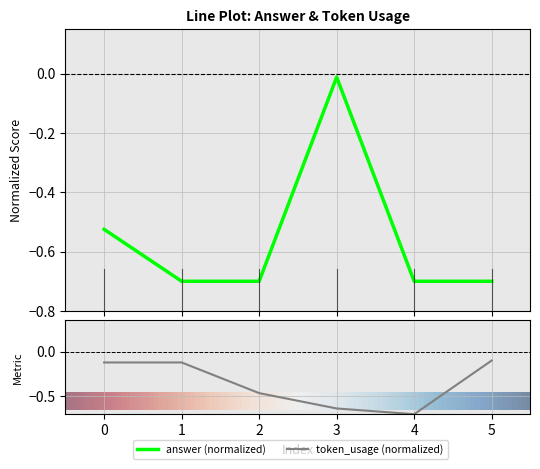

What is the difference between the answer values at 3 and 1?

0.7